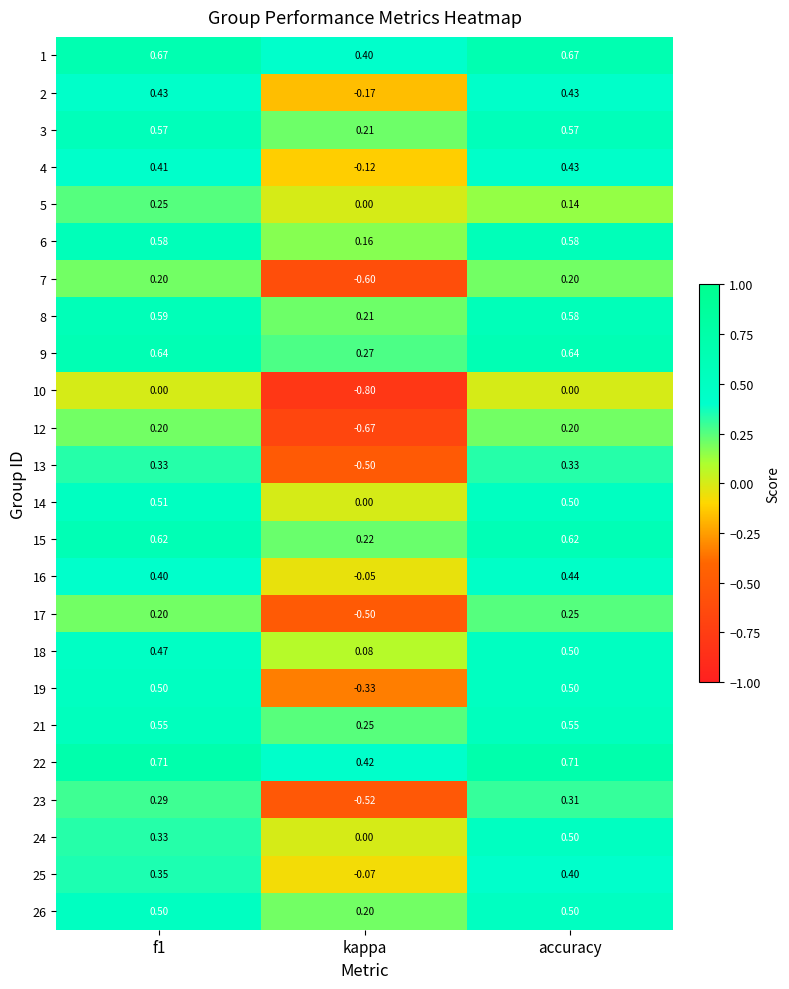

At which label is 26 closest to 0?

kappa